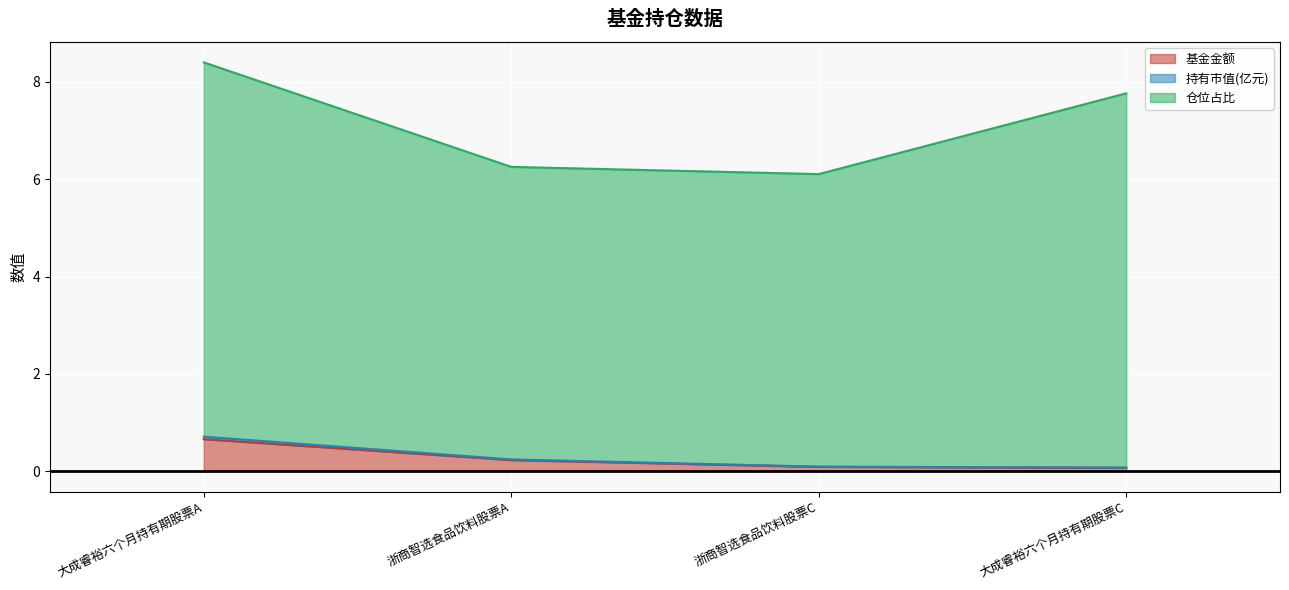

What position from the right is 浙商智选食品饮料股票A?

3